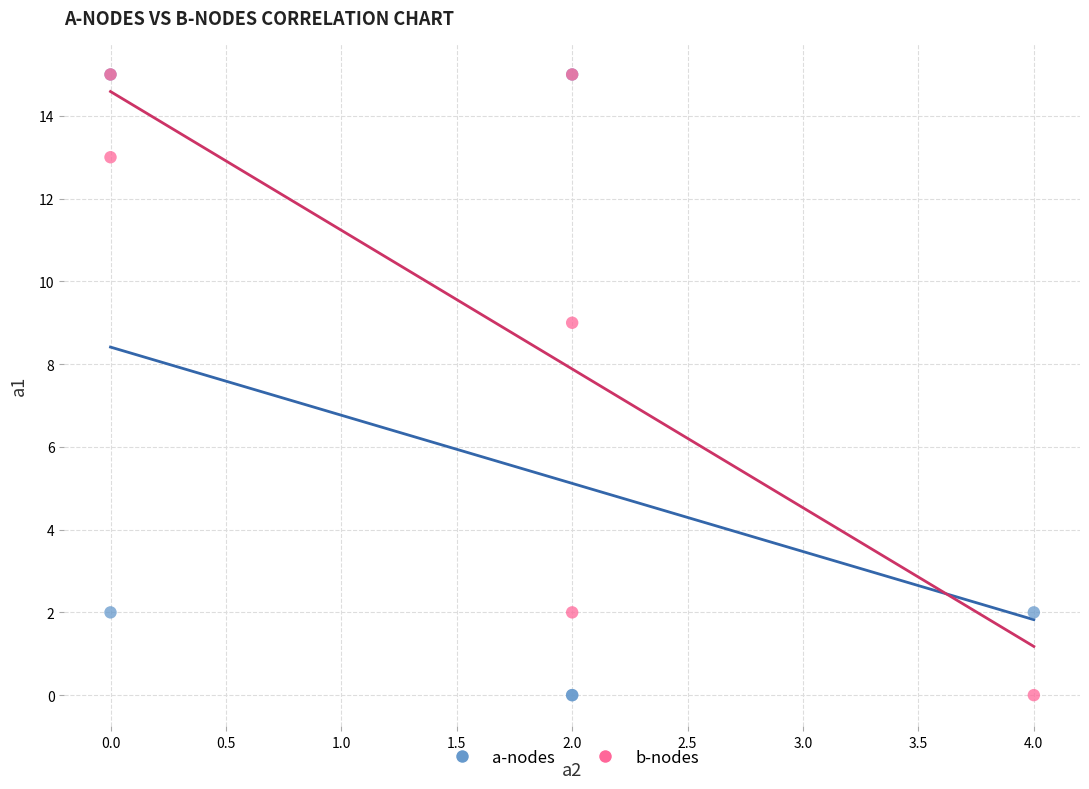

What are all the series names shown in the legend?

a-nodes, b-nodes